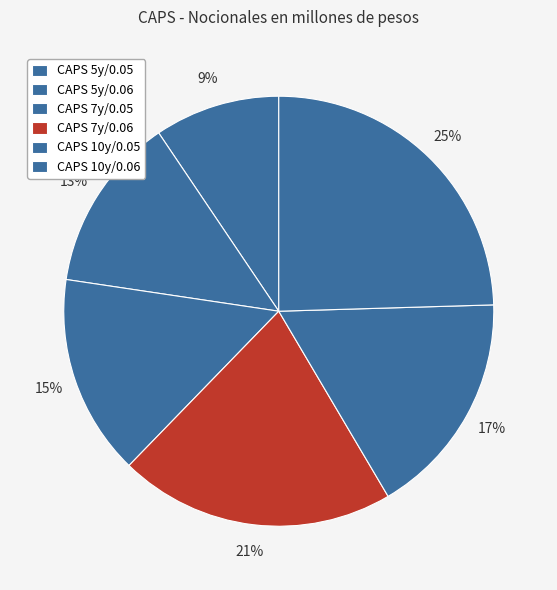

Is there any slice that represents more than half of the pie?

No